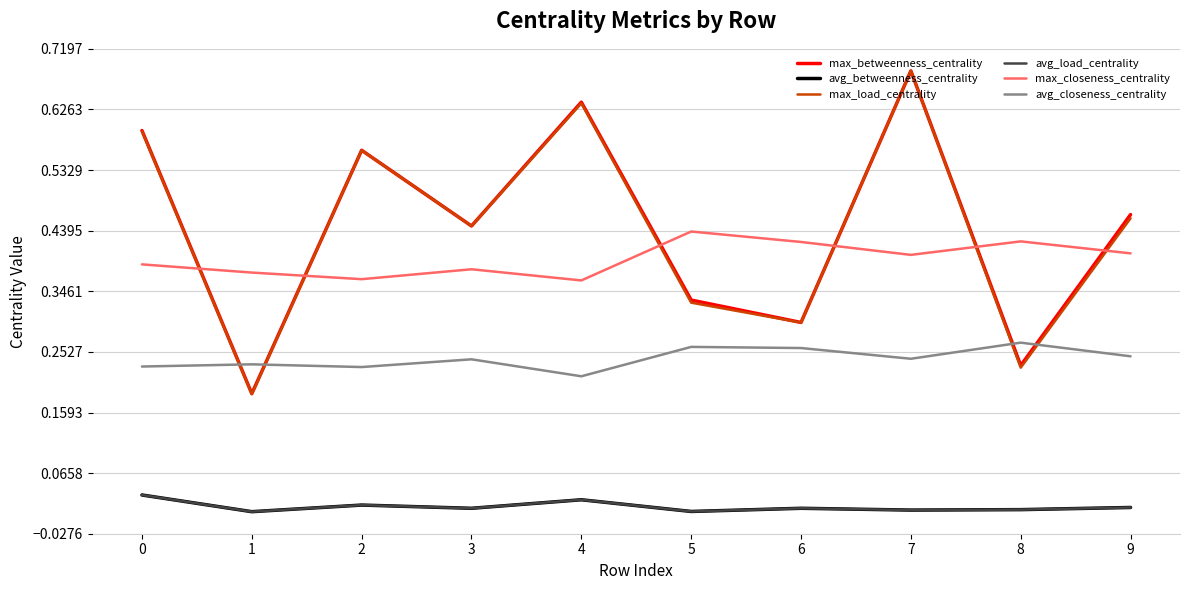

The max_closeness_centrality series shows 0.4 at 8. True or false?

True